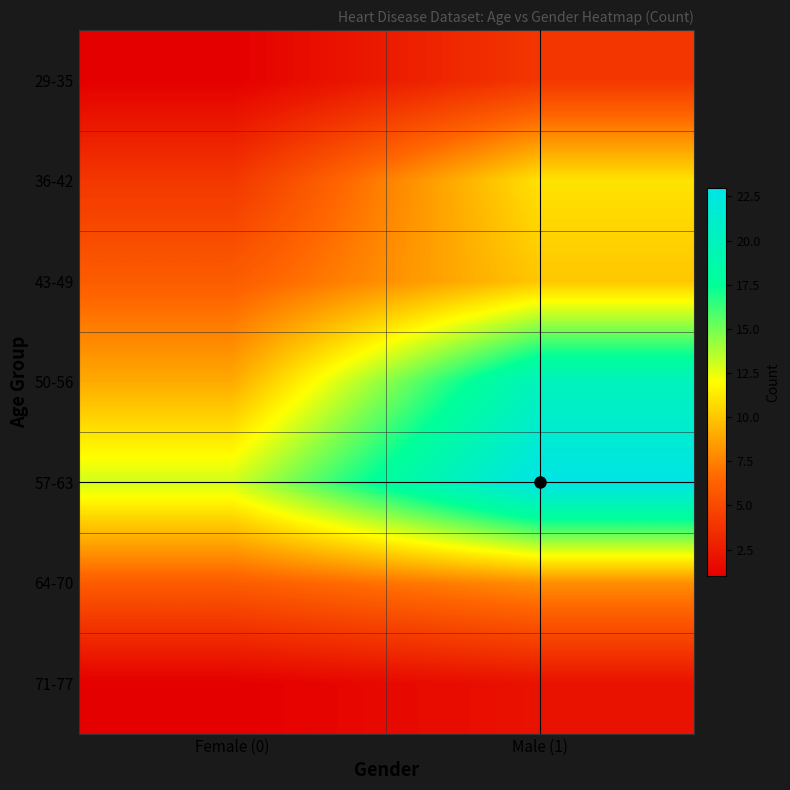

At how many categories does at least one series exceed 5?

2